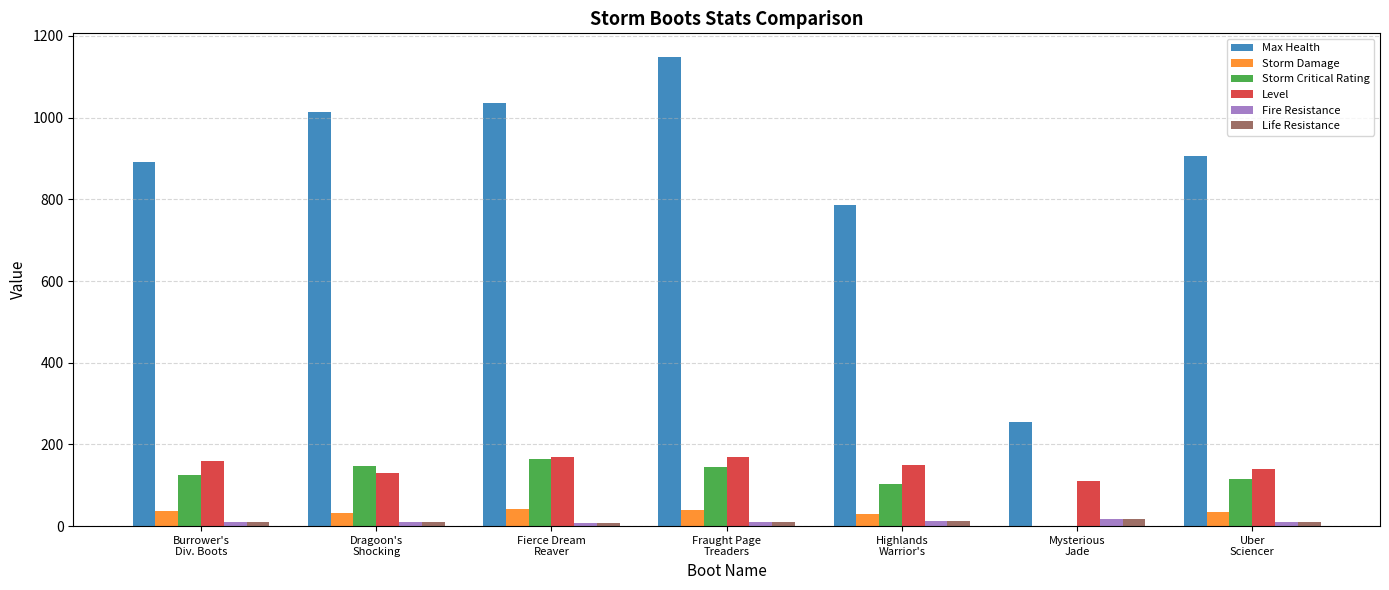

What is the sum of all Storm Critical Rating values?

798